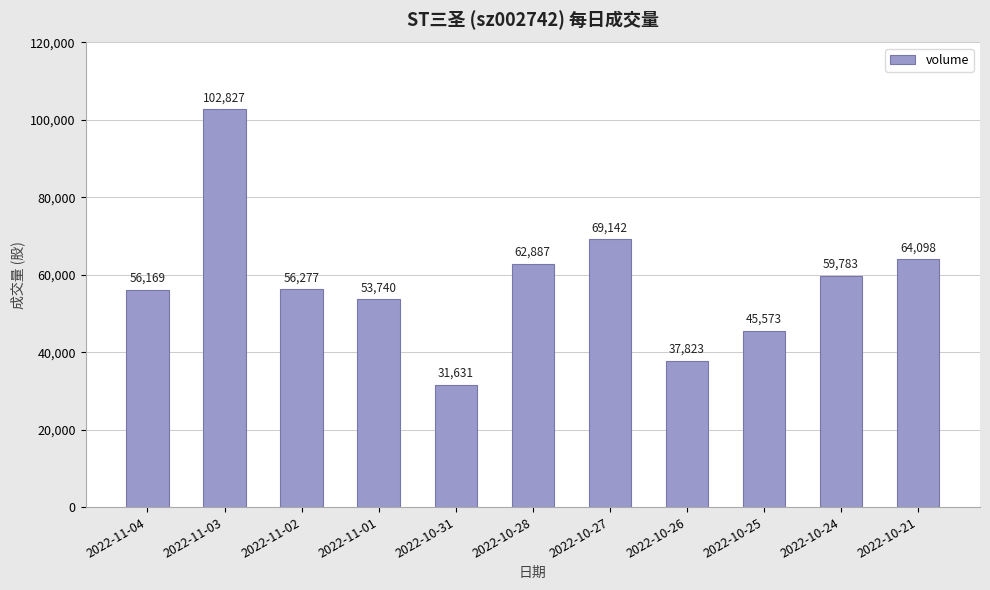

List the labels in order of value, smallest first.

2022-10-31, 2022-10-26, 2022-10-25, 2022-11-01, 2022-11-04, 2022-11-02, 2022-10-24, 2022-10-28, 2022-10-21, 2022-10-27, 2022-11-03